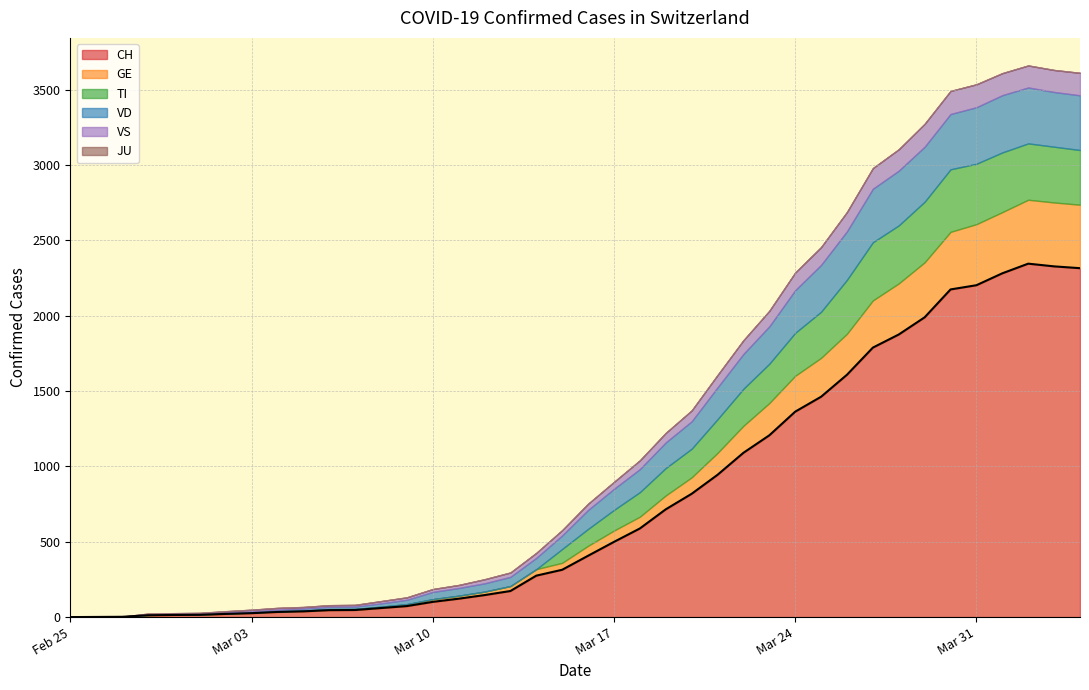

Reading right to left, transcribe all the data shown in this chart.

CH: 2020-04-04=2315	2020-04-03=2327	2020-04-02=2345	2020-04-01=2281	2020-03-31=2202	2020-03-30=2174	2020-03-29=1989	2020-03-28=1875	2020-03-27=1788	2020-03-26=1608	2020-03-25=1462	2020-03-24=1363	2020-03-23=1206	2020-03-22=1090	2020-03-21=944	2020-03-20=818	2020-03-19=715	2020-03-18=588	2020-03-17=499	2020-03-16=407	2020-03-15=314	2020-03-14=275	2020-03-13=173	2020-03-12=146	2020-03-11=122	2020-03-10=101	2020-03-09=73	2020-03-08=60	2020-03-07=47	2020-03-06=46	2020-03-05=38	2020-03-04=34	2020-03-03=26	2020-03-02=21	2020-03-01=15	2020-02-29=14	2020-02-28=12	2020-02-27=2	2020-02-26=1	2020-02-25=0
GE: 2020-04-04=421	2020-04-03=424	2020-04-02=424	2020-04-01=406	2020-03-31=405	2020-03-30=382	2020-03-29=365	2020-03-28=339	2020-03-27=313	2020-03-26=272	2020-03-25=258	2020-03-24=238	2020-03-23=214	2020-03-22=179	2020-03-21=145	2020-03-20=109	2020-03-19=92	2020-03-18=78	2020-03-17=75	2020-03-16=66	2020-03-15=46	2020-03-14=43	2020-03-13=33	2020-03-12=23	2020-03-11=20	2020-03-10=18	2020-03-09=13	2020-03-08=9	2020-03-07=7	2020-03-06=7	2020-03-05=5	2020-03-04=4	2020-03-03=4	2020-03-02=3	2020-03-01=3	2020-02-29=3	2020-02-28=2	2020-02-27=1	2020-02-26=1	2020-02-25=0
TI: 2020-04-04=363	2020-04-03=370	2020-04-02=374	2020-04-01=396	2020-03-31=401	2020-03-30=415	2020-03-29=402	2020-03-28=385	2020-03-27=386	2020-03-26=358	2020-03-25=306	2020-03-24=285	2020-03-23=261	2020-03-22=246	2020-03-21=224	2020-03-20=190	2020-03-19=182	2020-03-18=163	2020-03-17=137	2020-03-16=112	2020-03-15=92	2020-03-14=0	2020-03-13=0	2020-03-12=0	2020-03-11=0	2020-03-10=0	2020-03-09=0	2020-03-08=0	2020-03-07=0	2020-03-06=0	2020-03-05=0	2020-03-04=0	2020-03-03=0	2020-03-02=0	2020-03-01=0	2020-02-29=0	2020-02-28=0	2020-02-27=0	2020-02-26=0	2020-02-25=0
VD: 2020-04-04=363	2020-04-03=363	2020-04-02=371	2020-04-01=380	2020-03-31=375	2020-03-30=367	2020-03-29=365	2020-03-28=363	2020-03-27=355	2020-03-26=322	2020-03-25=311	2020-03-24=283	2020-03-23=248	2020-03-22=231	2020-03-21=211	2020-03-20=182	2020-03-19=170	2020-03-18=153	2020-03-17=140	2020-03-16=126	2020-03-15=90	2020-03-14=75	2020-03-13=61	2020-03-12=55	2020-03-11=51	2020-03-10=48	2020-03-09=29	2020-03-08=22	2020-03-07=16	2020-03-06=15	2020-03-05=14	2020-03-04=11	2020-03-03=8	2020-03-02=6	2020-03-01=4	2020-02-29=4	2020-02-28=4	2020-02-27=0	2020-02-26=0	2020-02-25=0
VS: 2020-04-04=149	2020-04-03=146	2020-04-02=146	2020-04-01=146	2020-03-31=152	2020-03-30=153	2020-03-29=152	2020-03-28=142	2020-03-27=137	2020-03-26=128	2020-03-25=118	2020-03-24=117	2020-03-23=103	2020-03-22=91	2020-03-21=82	2020-03-20=72	2020-03-19=63	2020-03-18=58	2020-03-17=46	2020-03-16=41	2020-03-15=35	2020-03-14=33	2020-03-13=29	2020-03-12=27	2020-03-11=20	2020-03-10=19	2020-03-09=16	2020-03-08=15	2020-03-07=11	2020-03-06=11	2020-03-05=10	2020-03-04=12	2020-03-03=11	2020-03-02=9	2020-03-01=6	2020-02-29=5	2020-02-28=5	2020-02-27=0	2020-02-26=0	2020-02-25=0
JU: 2020-04-04=0	2020-04-03=0	2020-04-02=0	2020-04-01=0	2020-03-31=0	2020-03-30=0	2020-03-29=0	2020-03-28=0	2020-03-27=0	2020-03-26=0	2020-03-25=0	2020-03-24=0	2020-03-23=0	2020-03-22=0	2020-03-21=0	2020-03-20=0	2020-03-19=0	2020-03-18=0	2020-03-17=0	2020-03-16=0	2020-03-15=0	2020-03-14=0	2020-03-13=0	2020-03-12=0	2020-03-11=0	2020-03-10=0	2020-03-09=0	2020-03-08=0	2020-03-07=0	2020-03-06=0	2020-03-05=0	2020-03-04=0	2020-03-03=0	2020-03-02=0	2020-03-01=0	2020-02-29=0	2020-02-28=0	2020-02-27=0	2020-02-26=0	2020-02-25=0